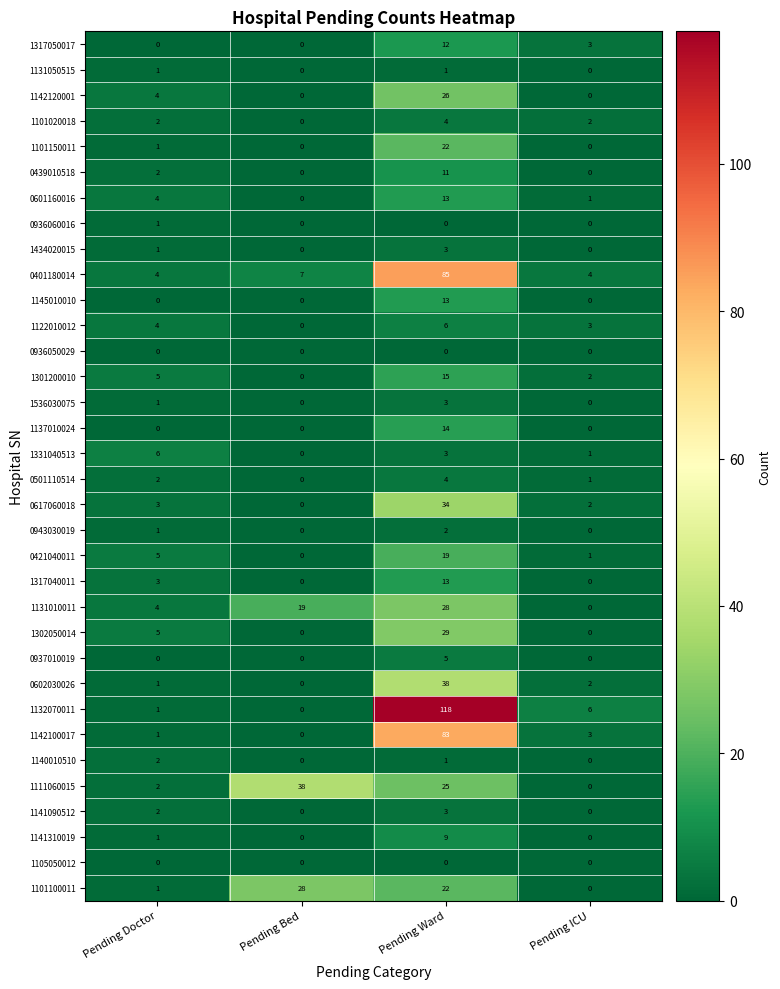

What is the difference between the highest and lowest values at Pending Doctor?

6